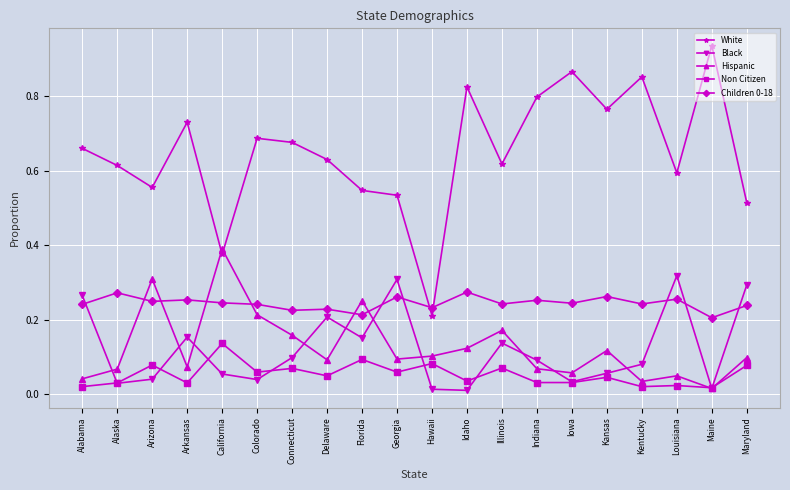

True or false: White and Non Citizen cross at least once.

False